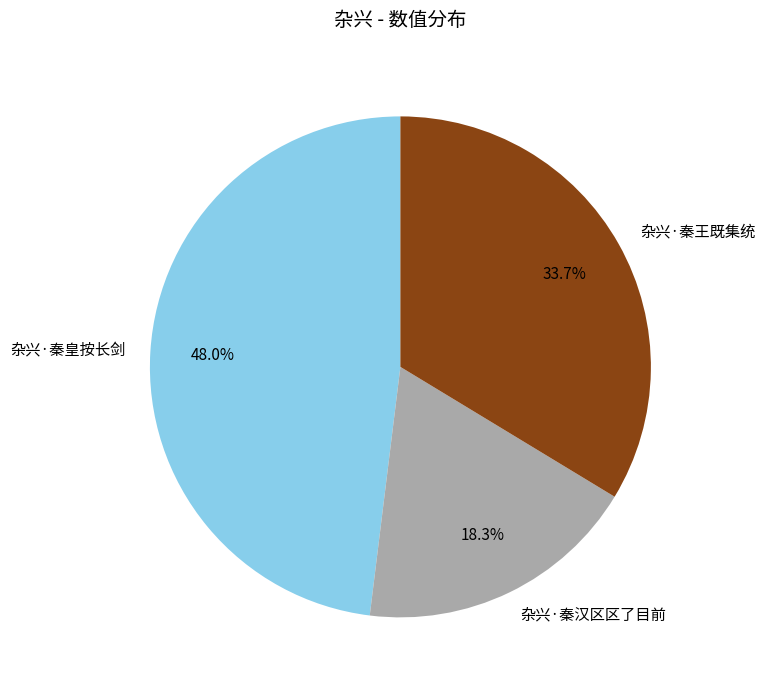

Approximately how many times larger is the value at 杂兴·秦王既集统 compared to 杂兴·秦皇按长剑?

0.7